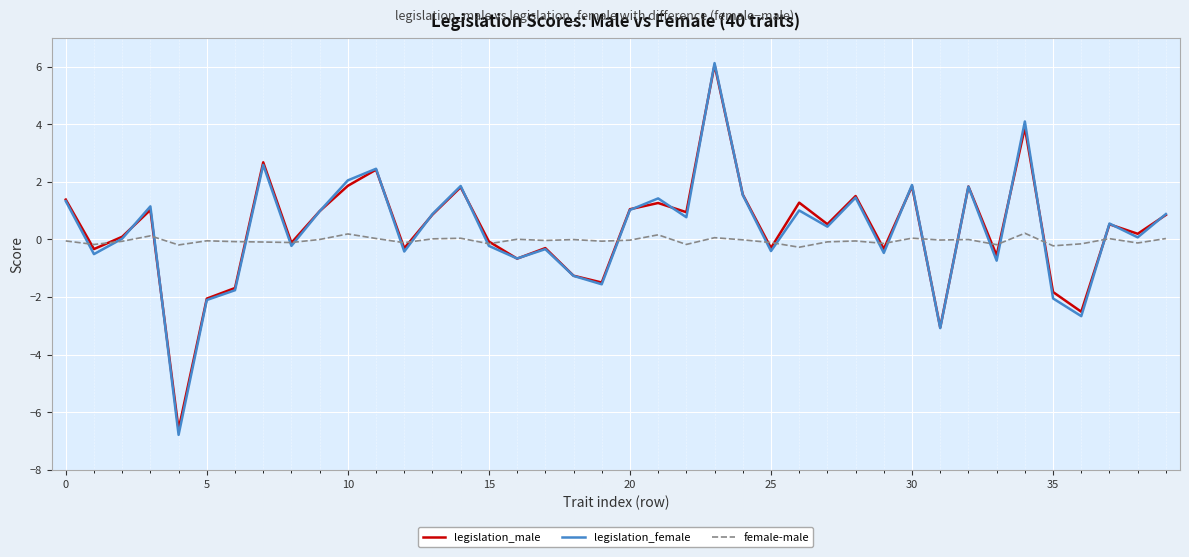

Which series has the largest range (max minus min)?

legislation_female